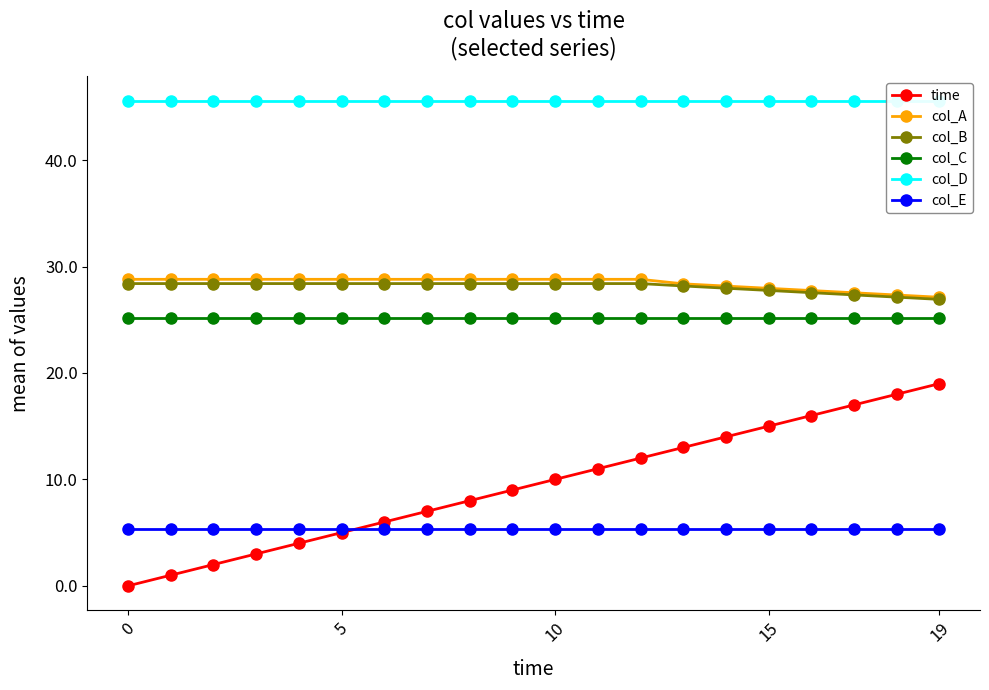

At which label is time closest to 9?

9